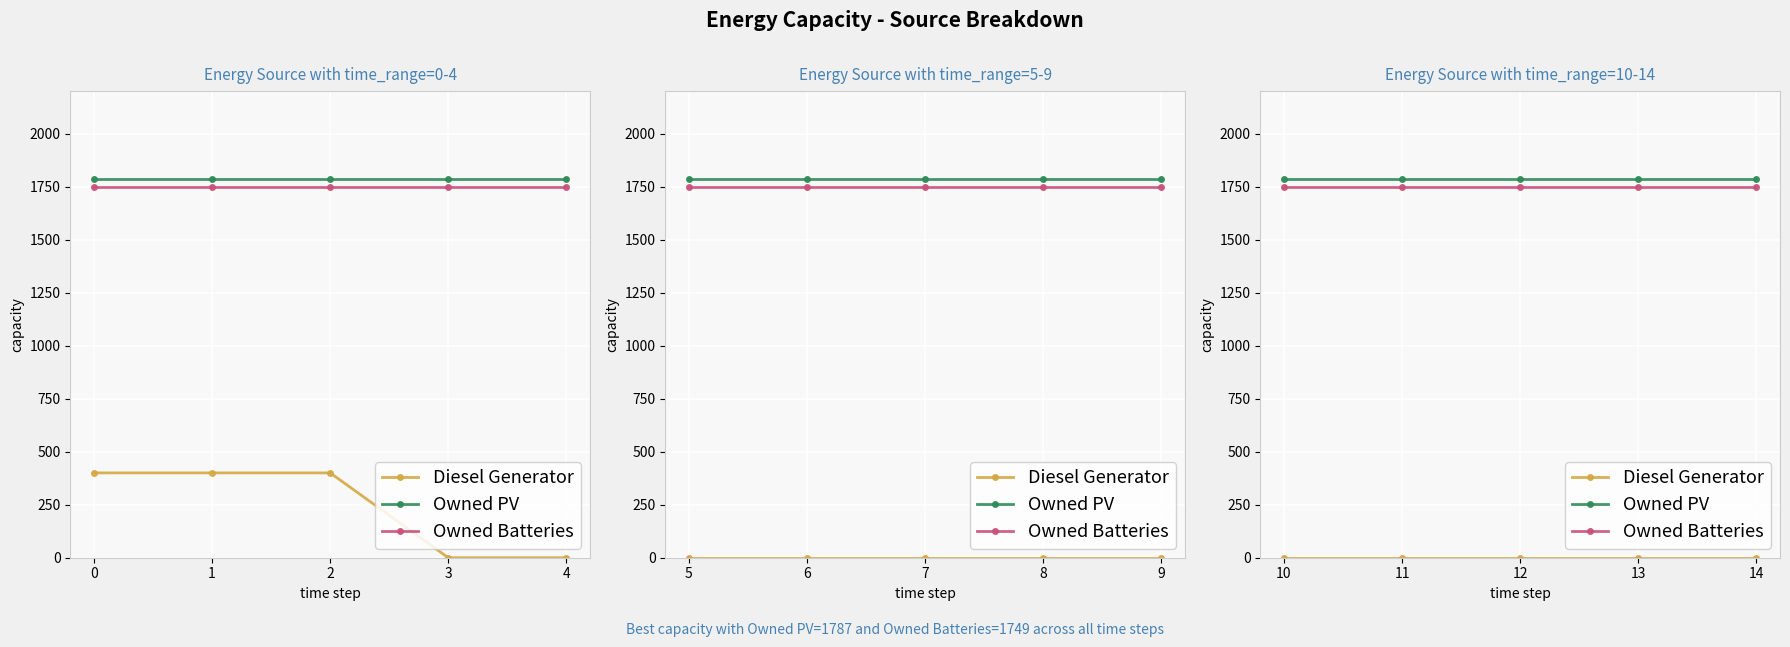

True or false: Diesel Generator and Owned PV intersect in this chart.

False